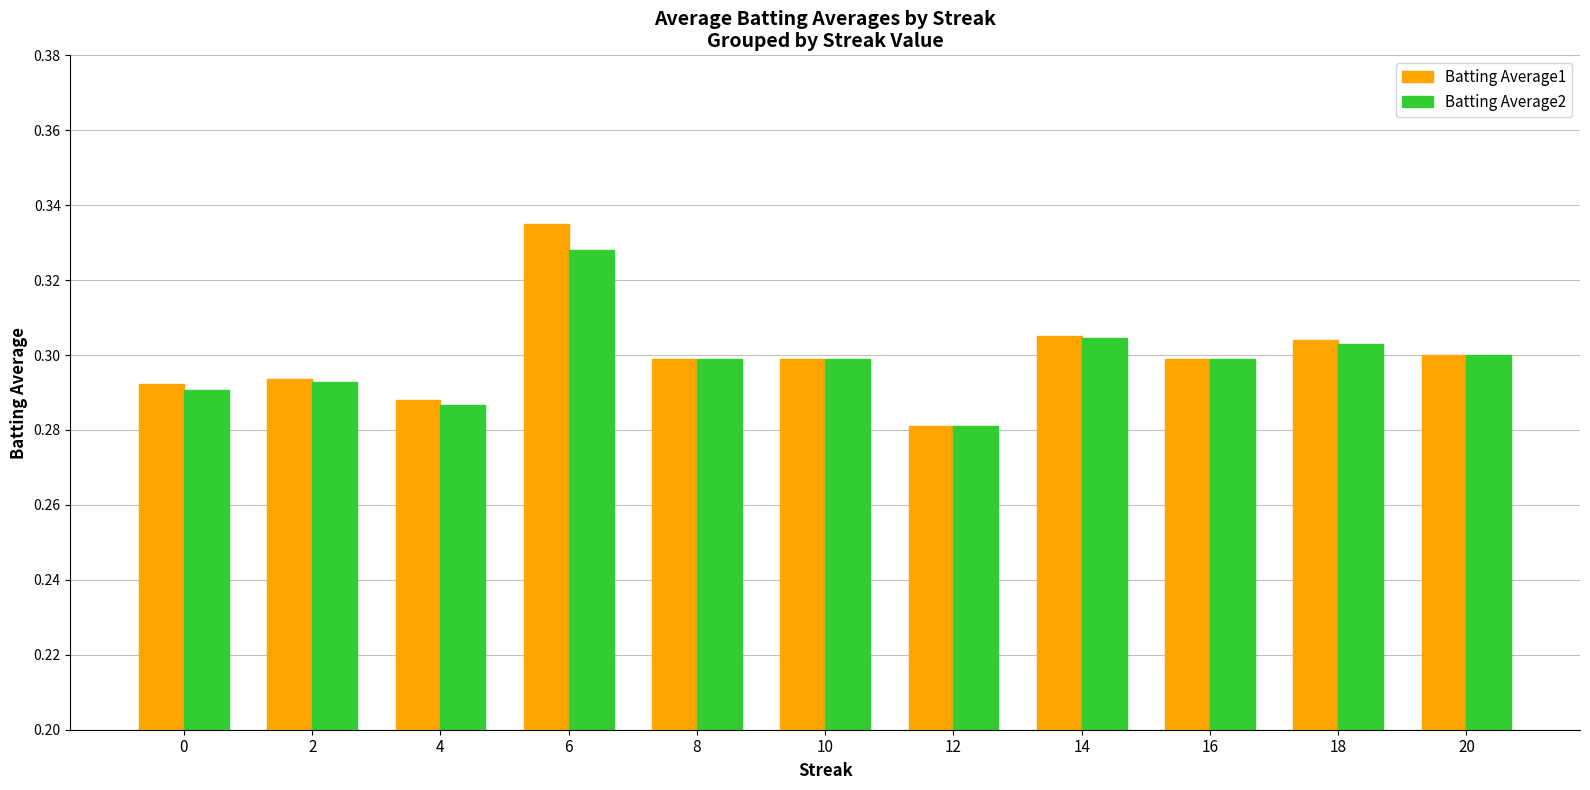

At which category does the chart reach its peak across all series?

6